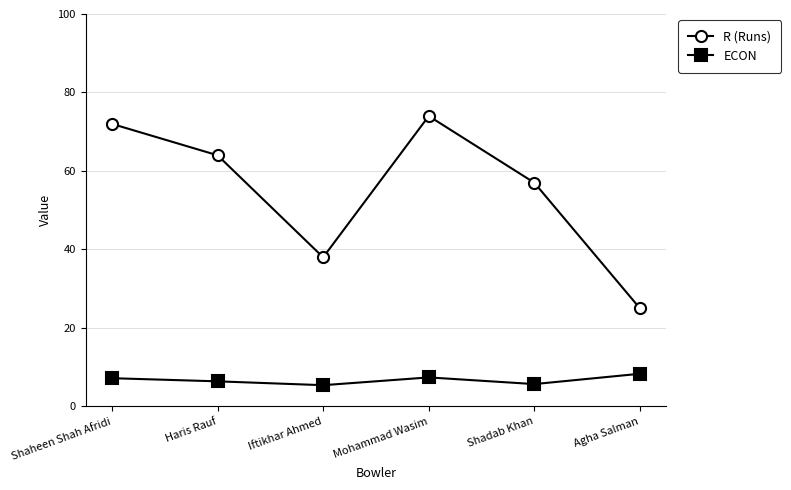

True or false: R (Runs) and ECON cross at least once.

False